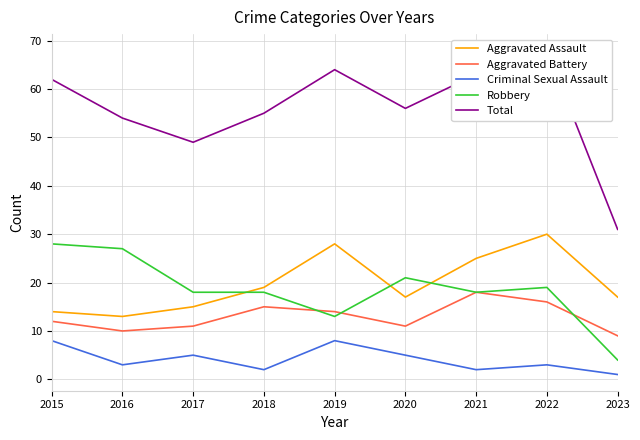

List the labels in order of Criminal Sexual Assault value, smallest first.

2023, 2018, 2021, 2016, 2022, 2017, 2020, 2015, 2019